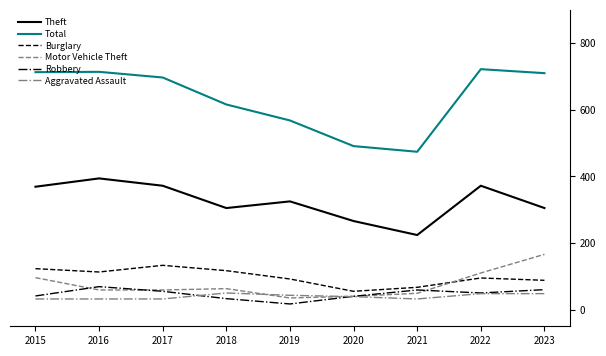

Rank the series at 2016 from highest to lowest value.

Total, Theft, Burglary, Robbery, Motor Vehicle Theft, Aggravated Assault